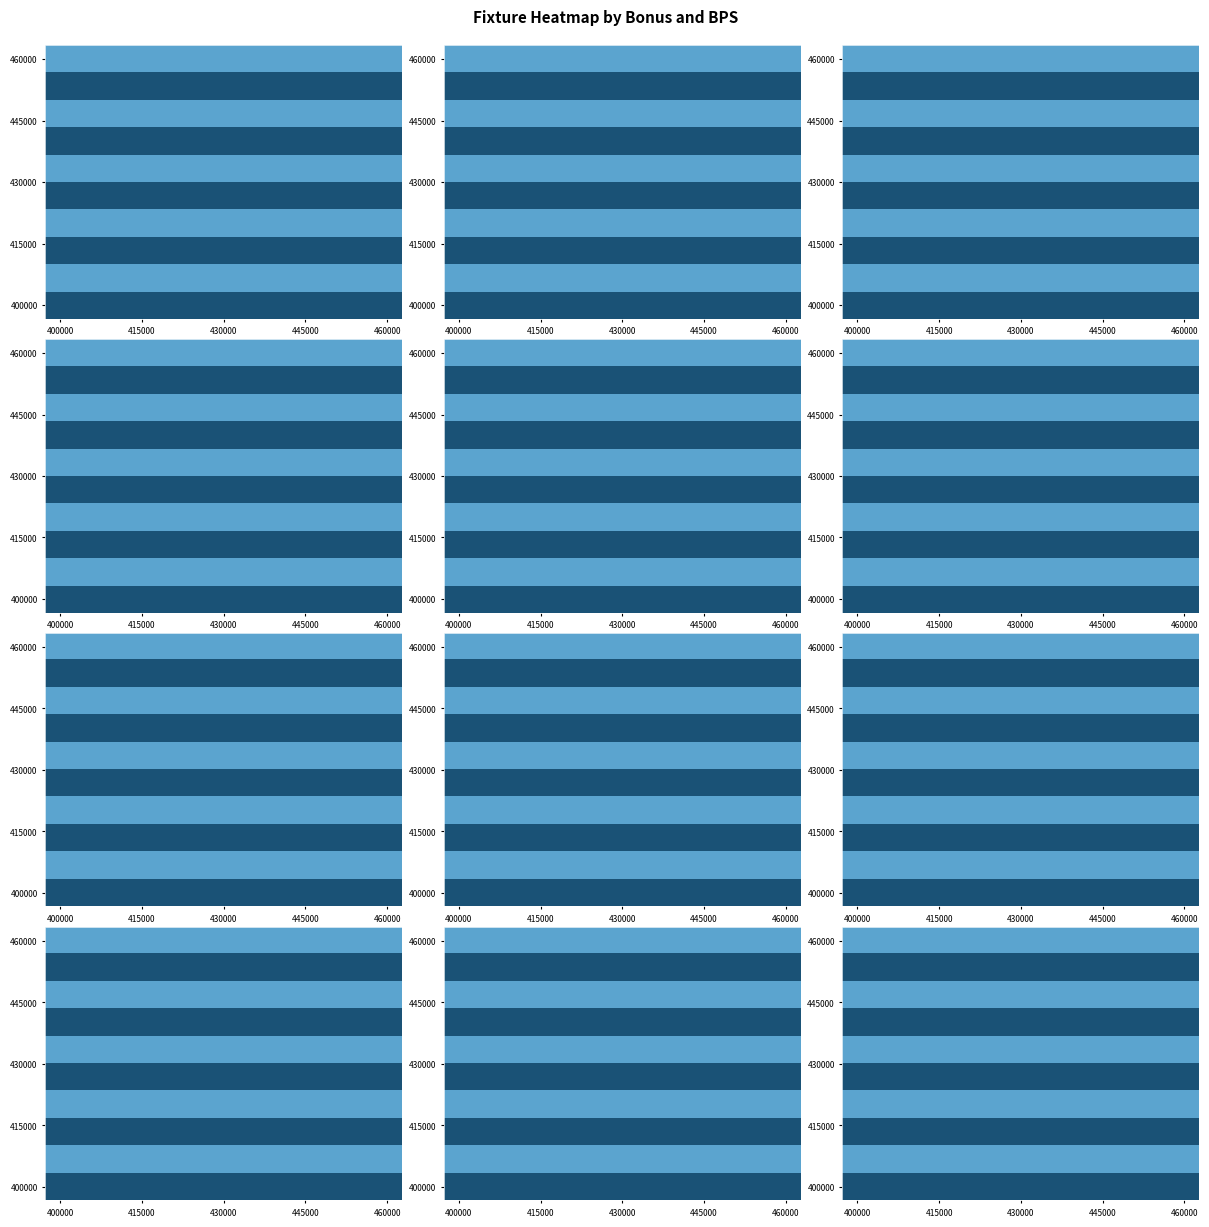

What is the sum of all 400000 values?

12